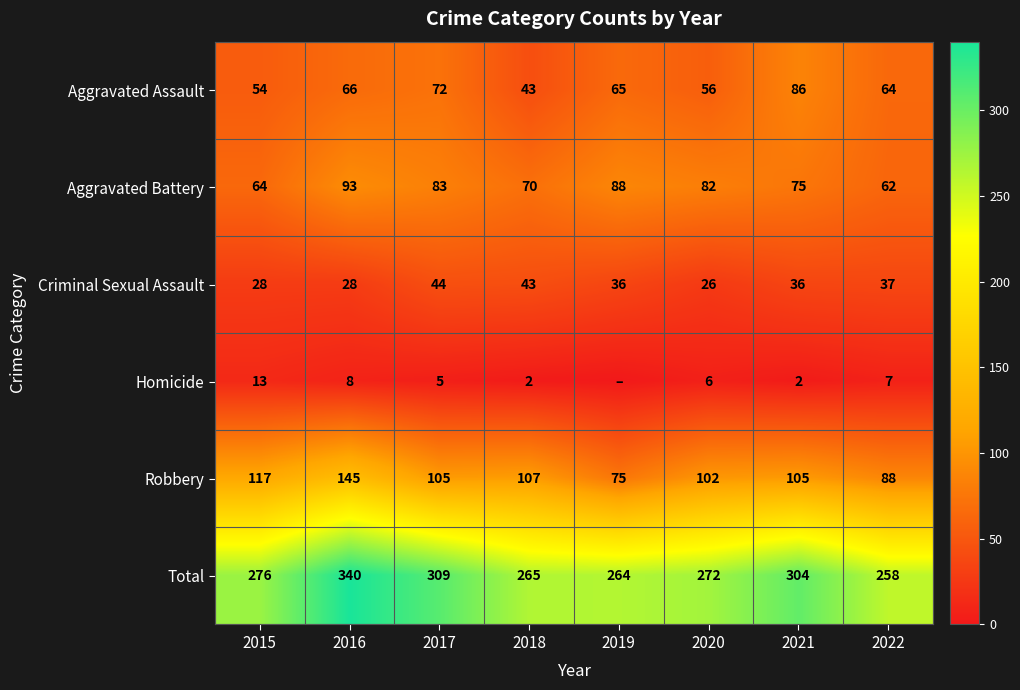

At how many categories does at least one series exceed 253?

8